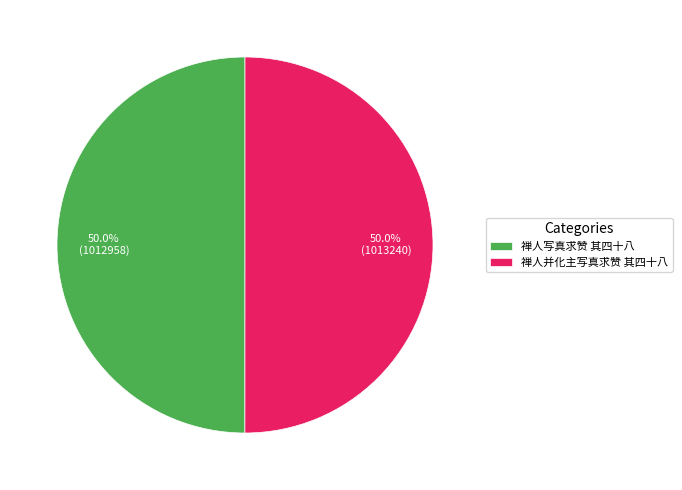

Do 禅人写真求赞 其四十八 and 禅人并化主写真求赞 其四十八 together represent more than half of the pie?

Yes